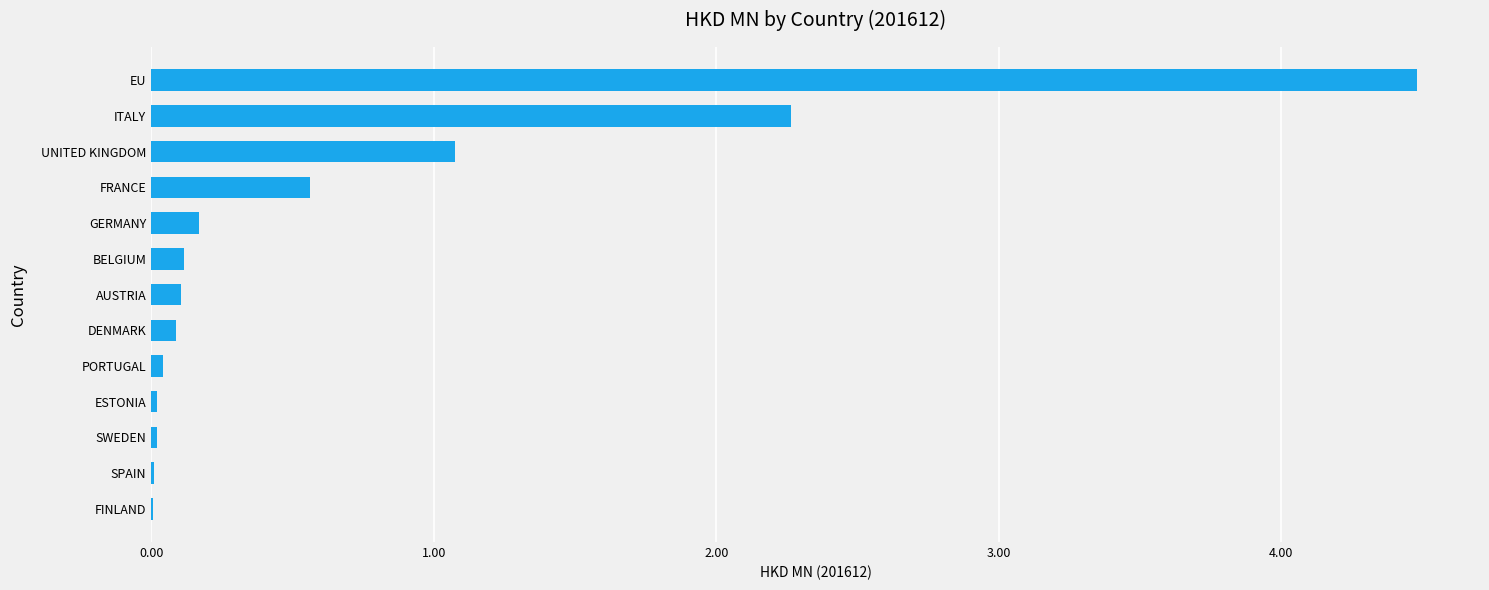

What is the maximum value shown in the chart?

4.5